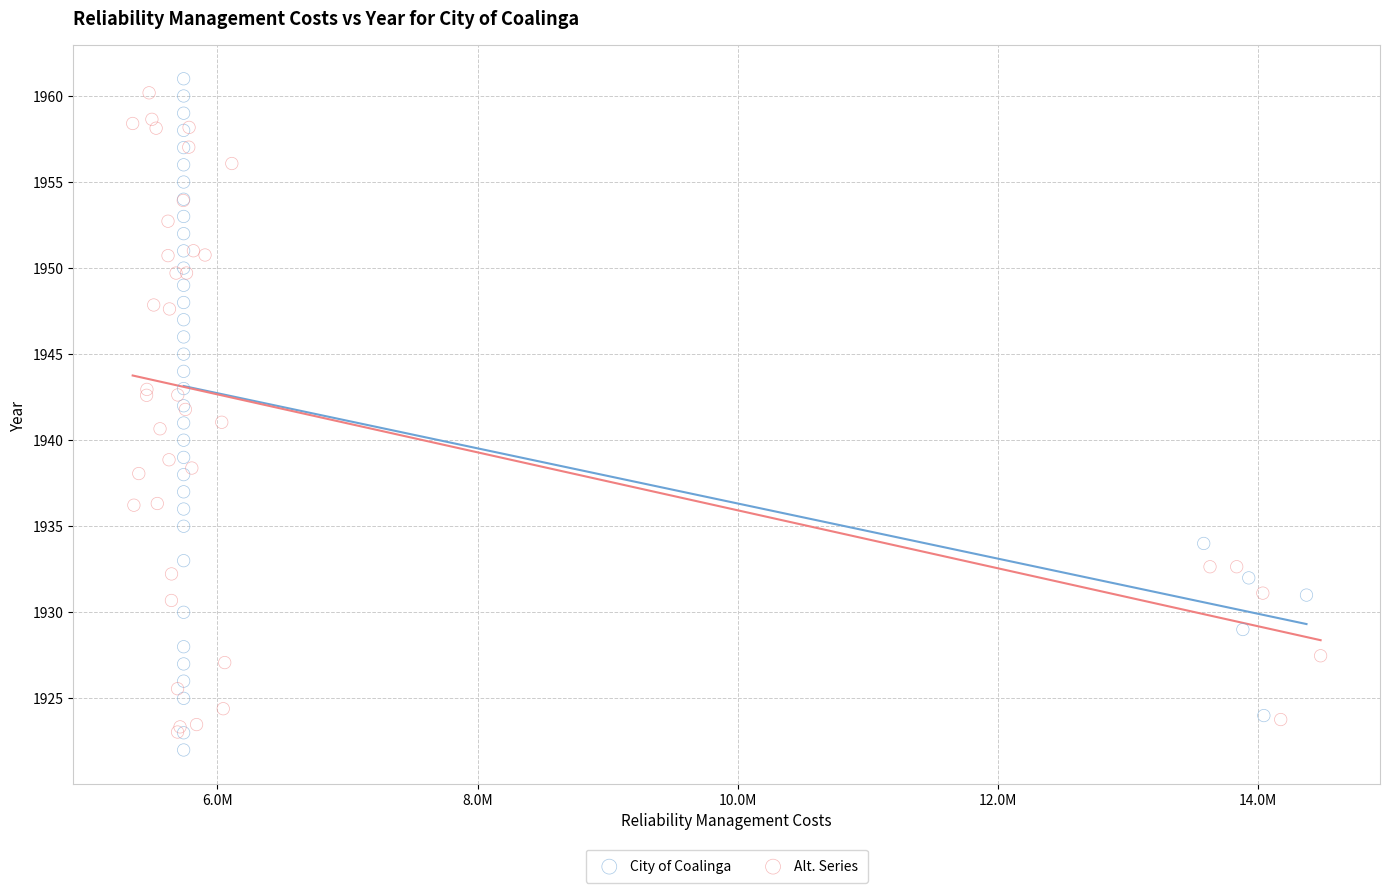

What are all the series names shown in the legend?

City of Coalinga, Alt. Series